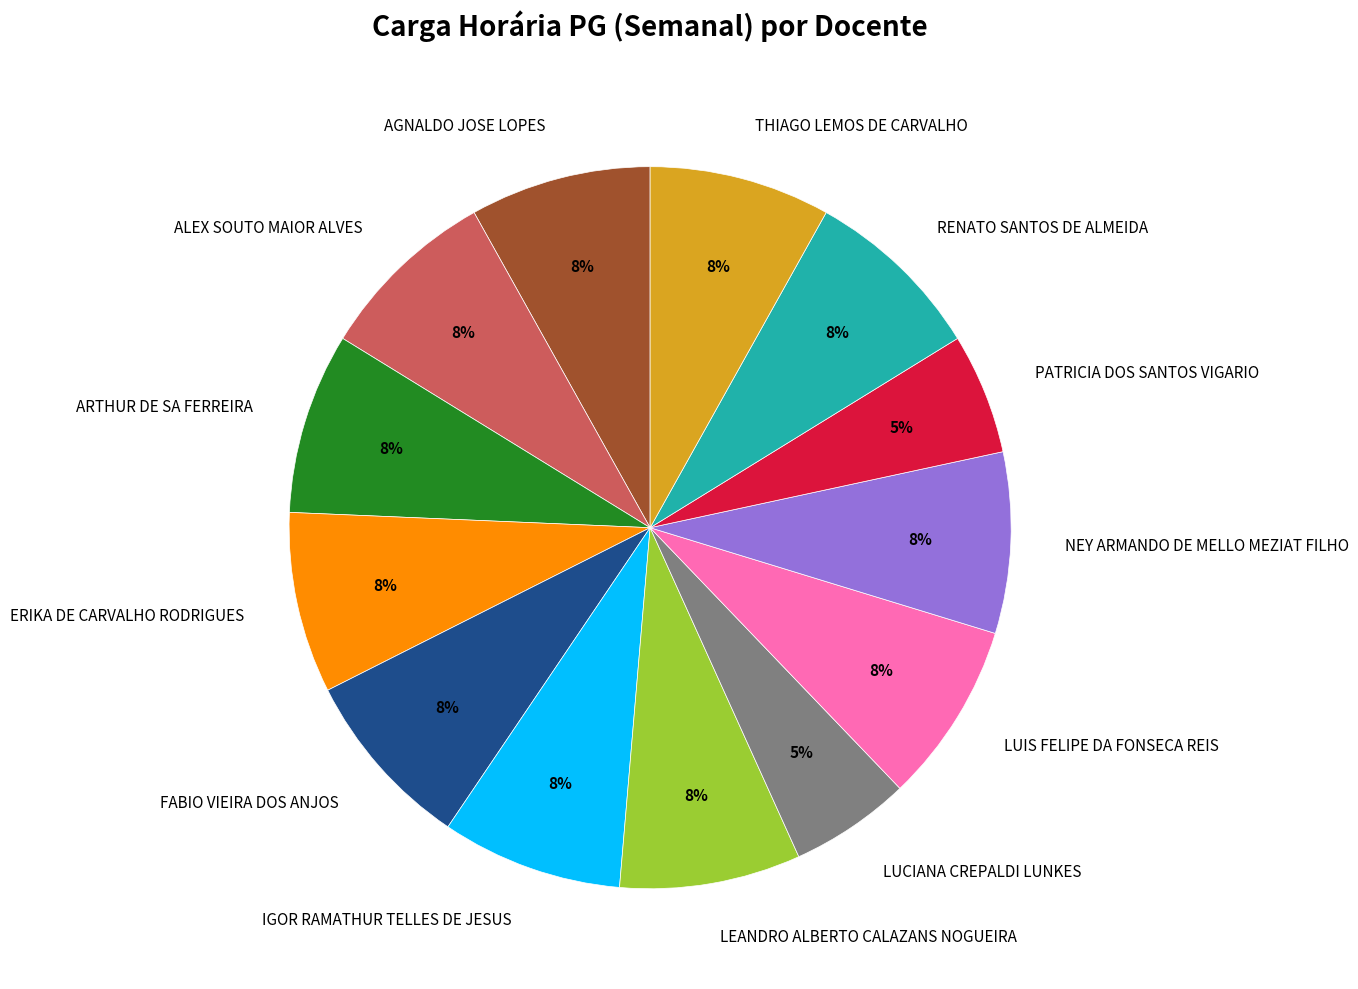

What is the ratio of the value at LUIS FELIPE DA FONSECA REIS to the value at RENATO SANTOS DE ALMEIDA?

1.0